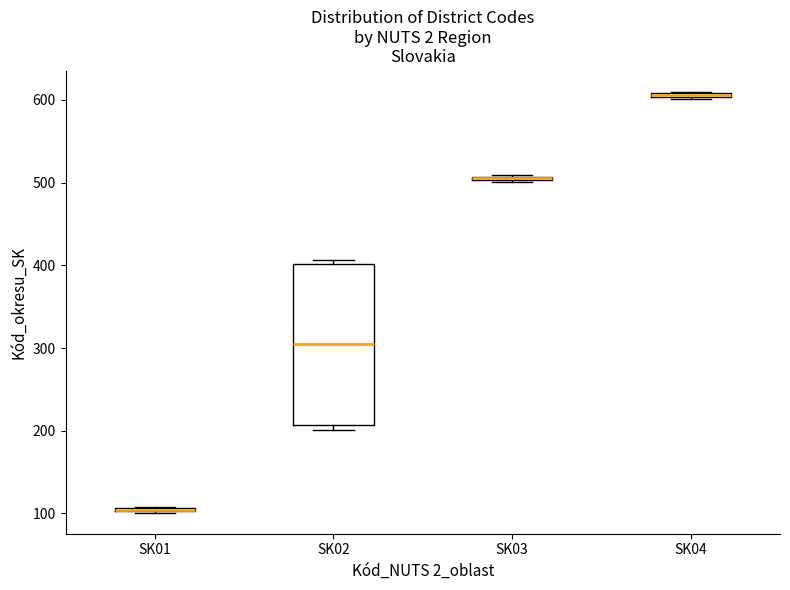

Comparing the boxes themselves (not the whiskers), which one is the tallest?

SK02